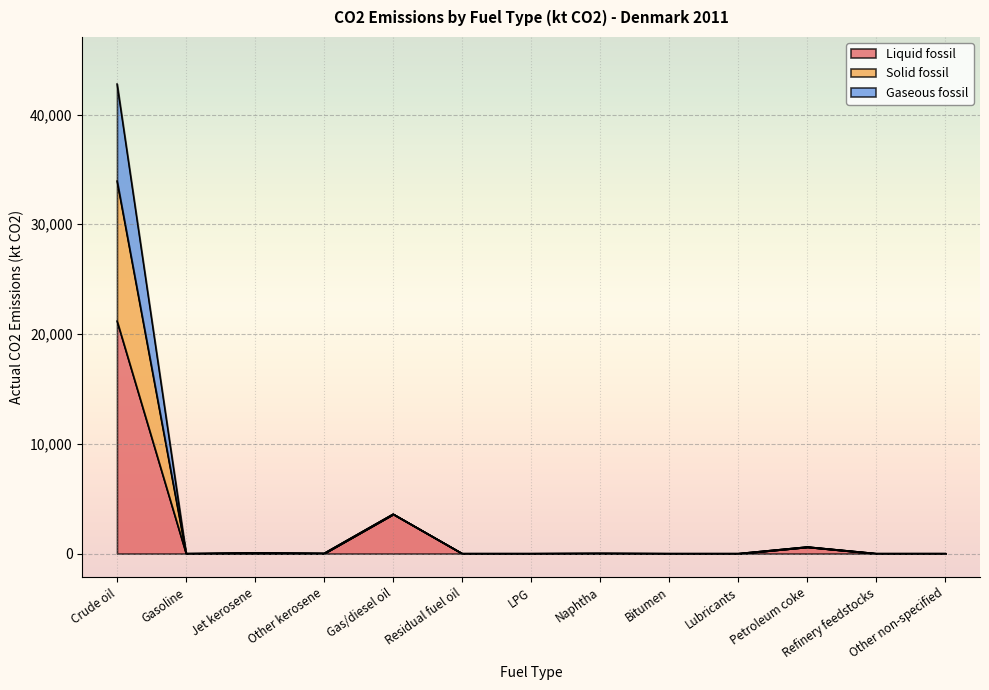

Is the value of Liquid fossil at Crude oil greater than the value of Solid fossil at Refinery feedstocks?

Yes